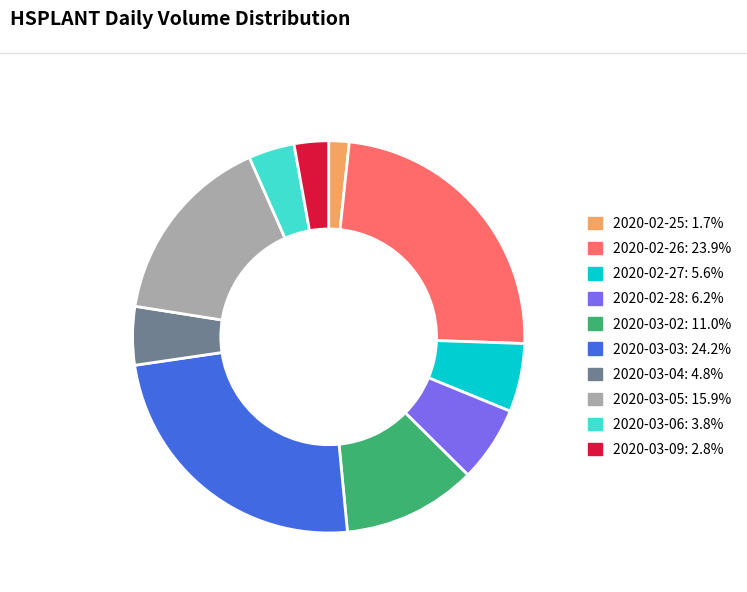

Does any single category account for the majority?

No